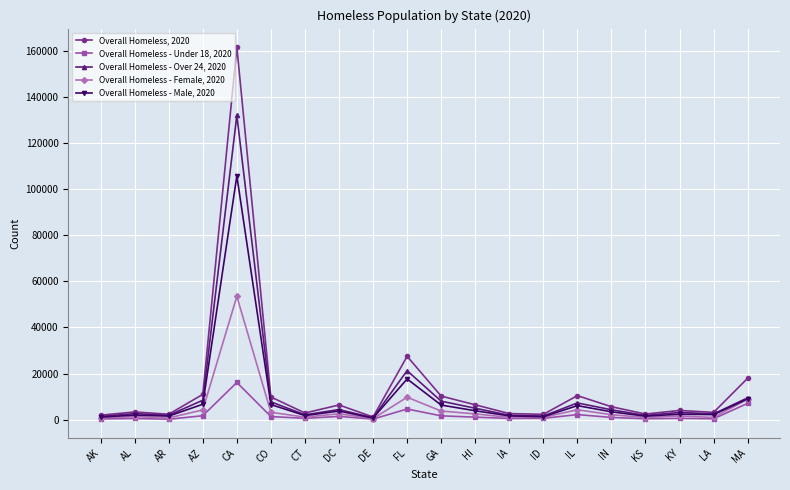

Which series has the largest range (max minus min)?

Overall Homeless, 2020